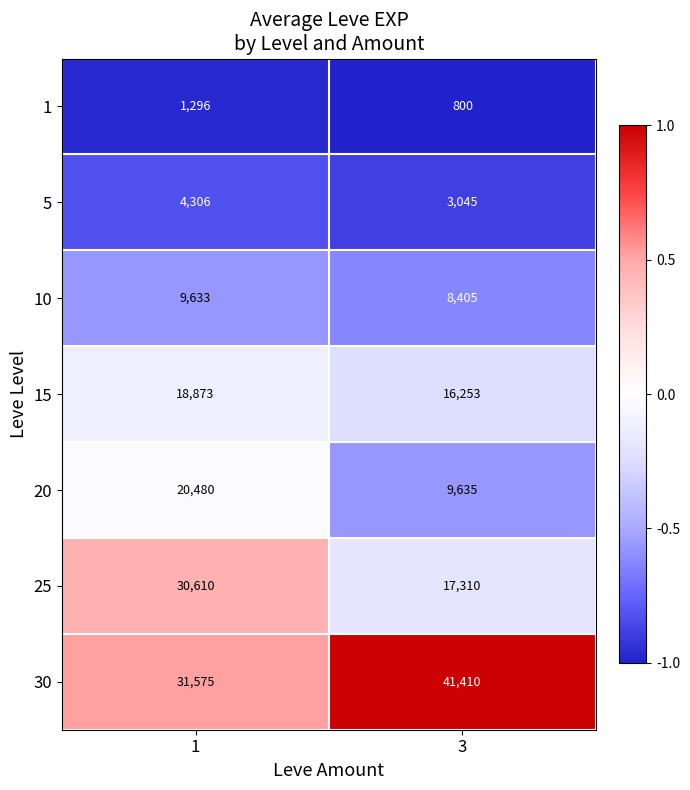

Reading right to left, what are all the values shown in this chart?

1: 3=800	1=1296
5: 3=3045	1=4306
10: 3=8405	1=9633
15: 3=16253	1=18873
20: 3=9635	1=20480
25: 3=17310	1=30610
30: 3=41410	1=31575